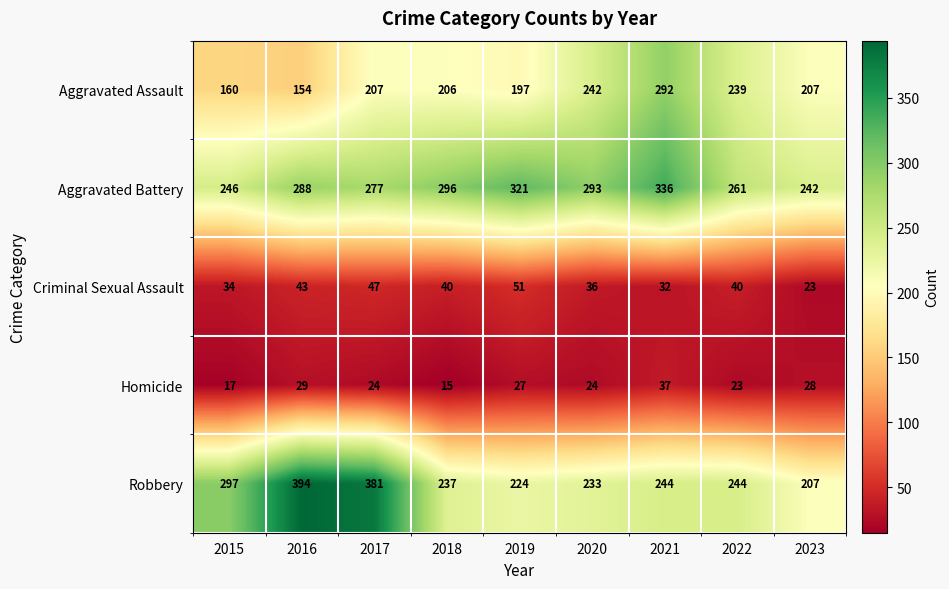

How many series are shown in this chart?

5